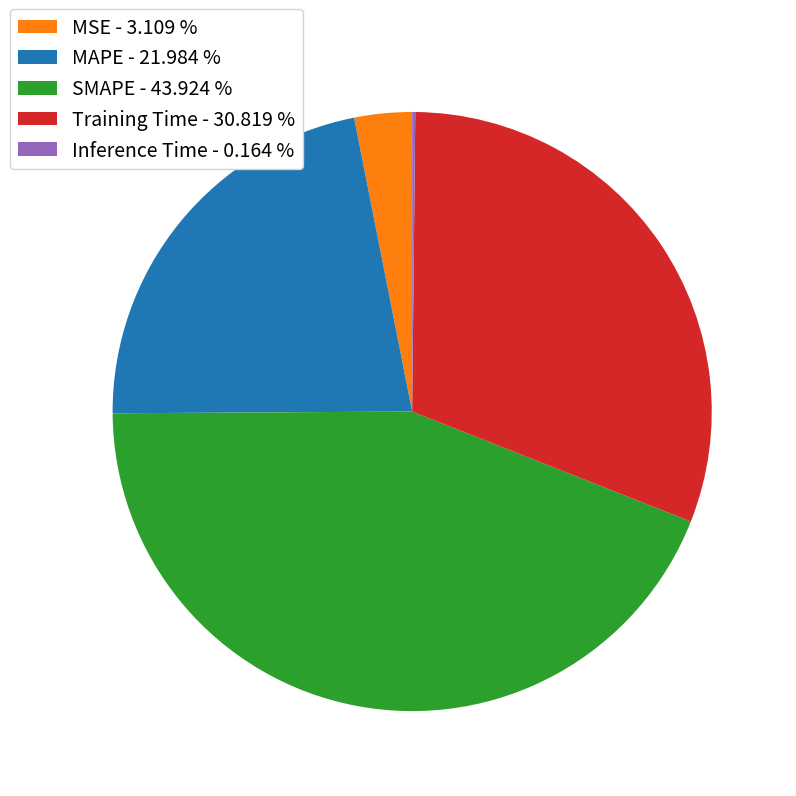

Do Training Time - 30.819 % and SMAPE - 43.924 % together represent more than half of the pie?

Yes